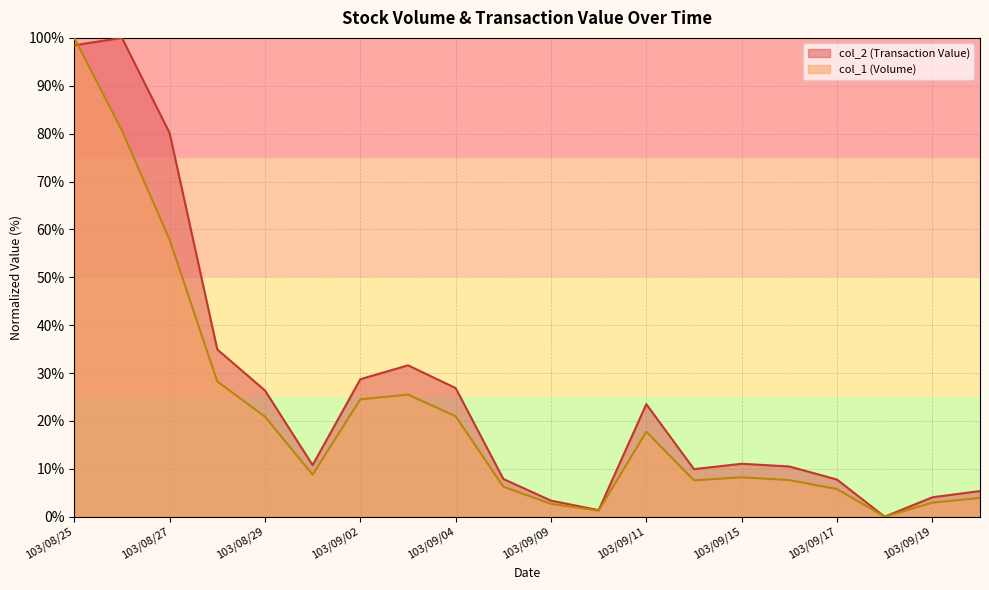

Reading right to left, transcribe all the data shown in this chart.

col_2: 5.4	4.1	0.0	7.8	10.5	11.1	9.9	23.5	1.4	3.4	7.9	26.9	31.6	28.7	10.8	26.4	34.9	80.1	100.0	98.5
col_1: 3.9	2.9	0.0	5.8	7.7	8.2	7.6	17.7	1.3	2.7	6.3	21.0	25.5	24.5	8.8	20.9	28.3	57.8	80.6	100.0